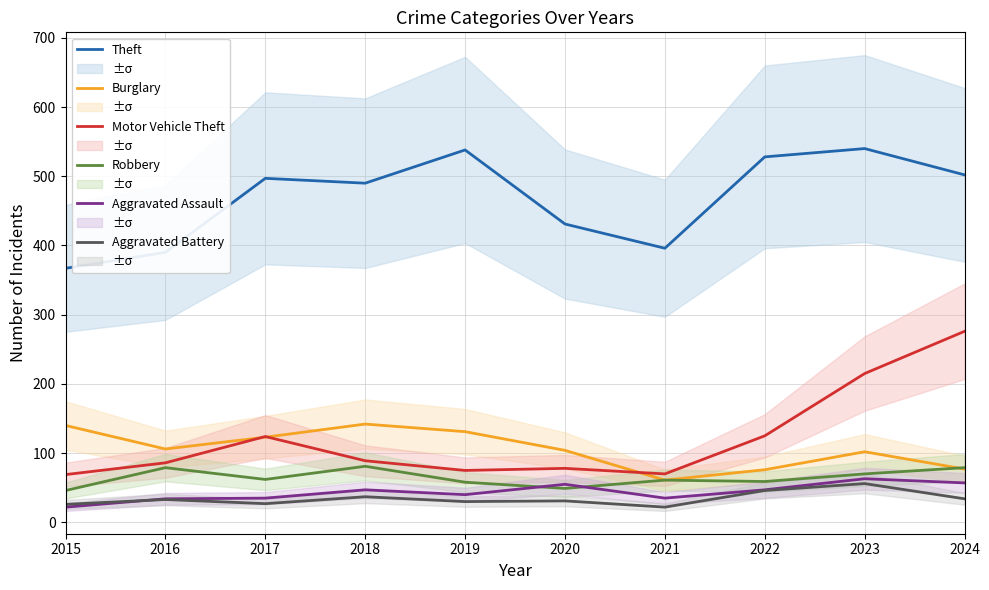

Which series has the widest spread of values?

Motor Vehicle Theft